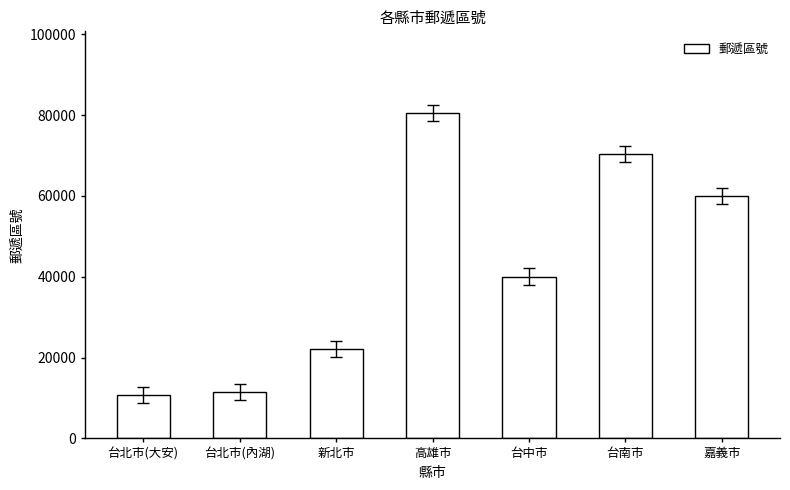

What is the minimum value shown in the chart?

10632